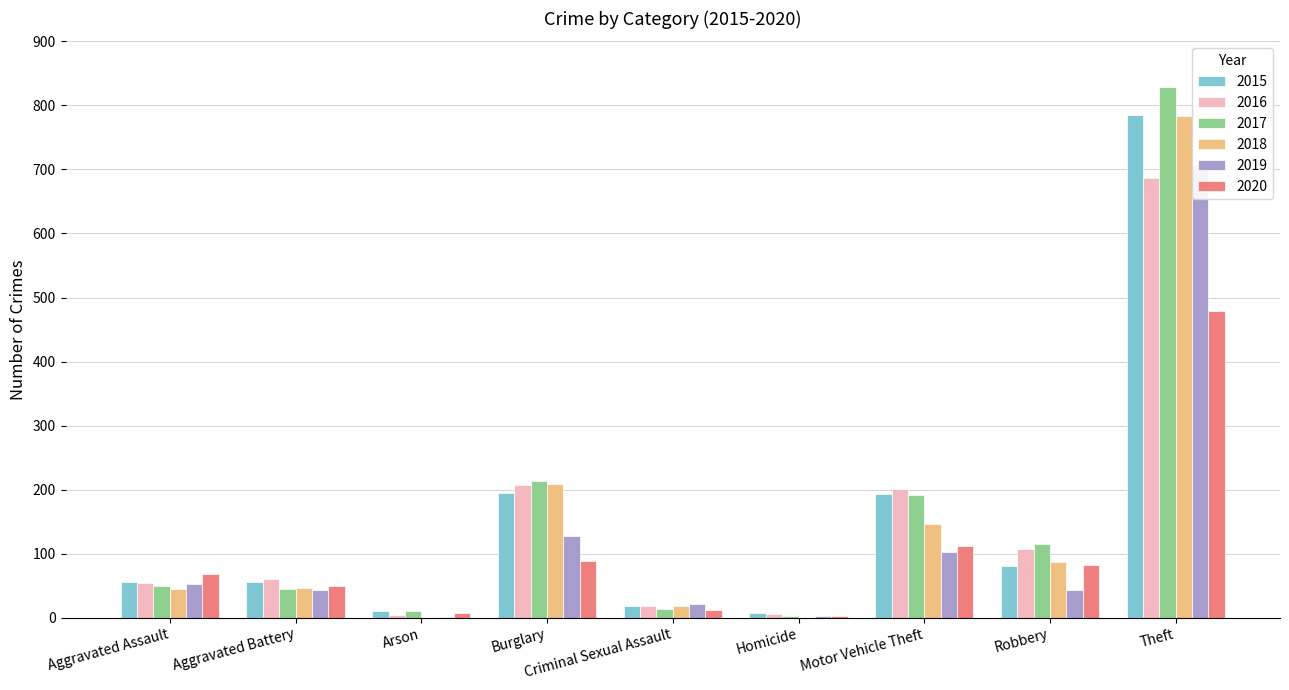

Rank the categories by 2018 value from lowest to highest.

Arson, Homicide, Criminal Sexual Assault, Aggravated Assault, Aggravated Battery, Robbery, Motor Vehicle Theft, Burglary, Theft